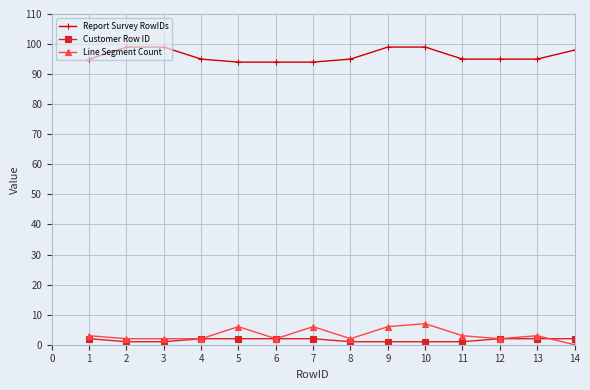

True or false: Line Segment Count has more than 1 interior local peaks.

True